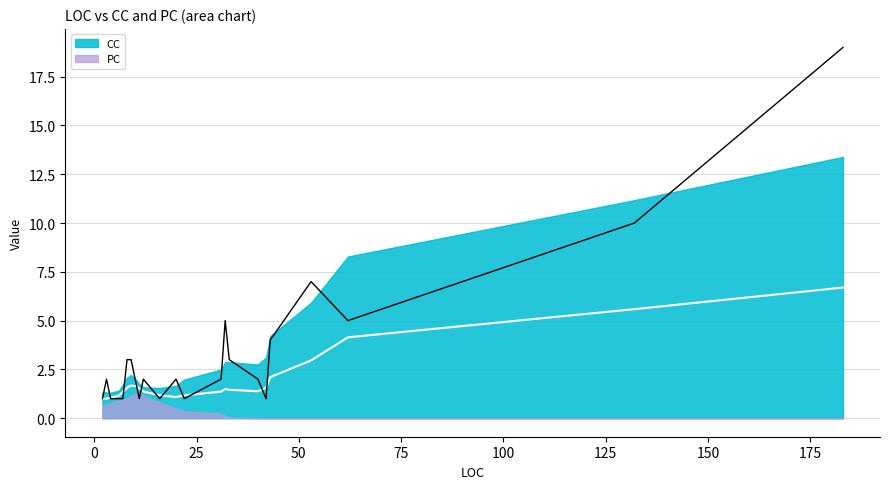

Does the chart have visible grid lines?

Yes